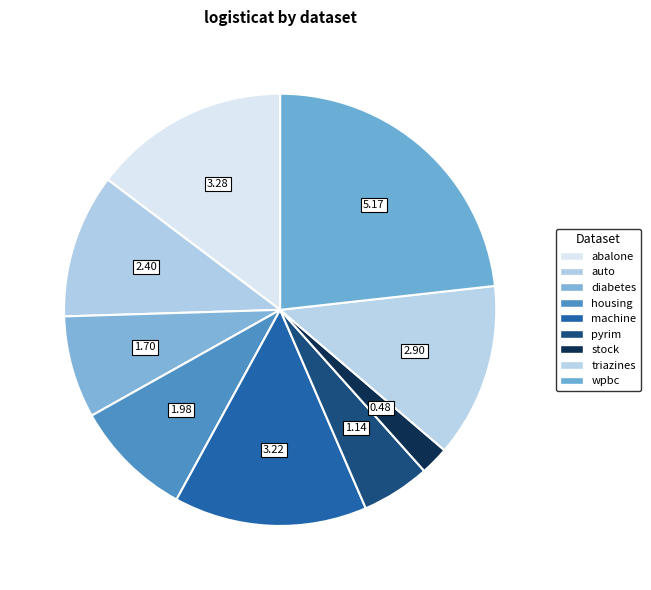

Count the number of slices in the pie.

9